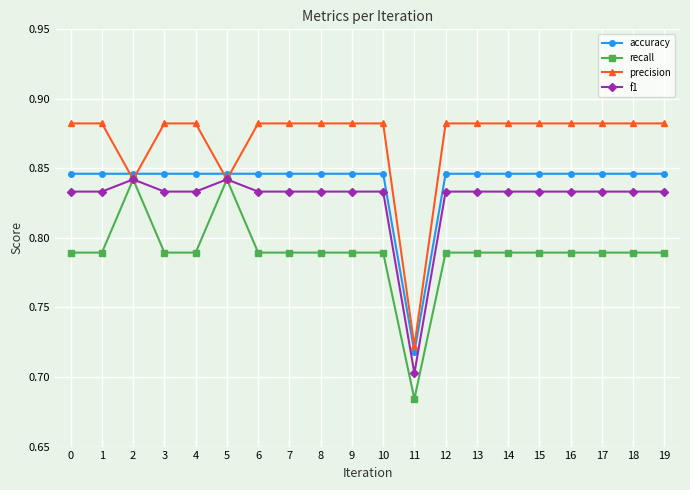

Does the chart display data point markers on the line(s)?

Yes